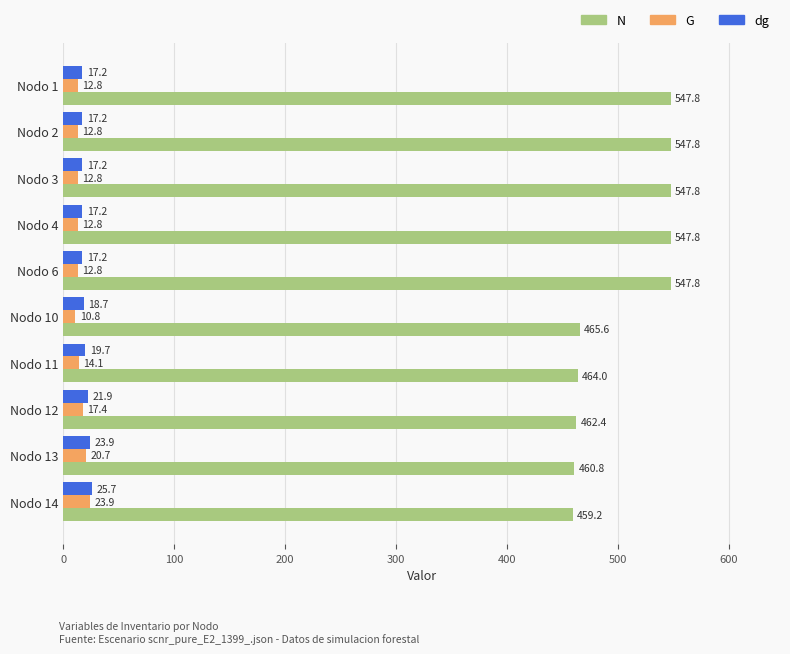

Where is dg nearest to the value 21?

Nodo 12